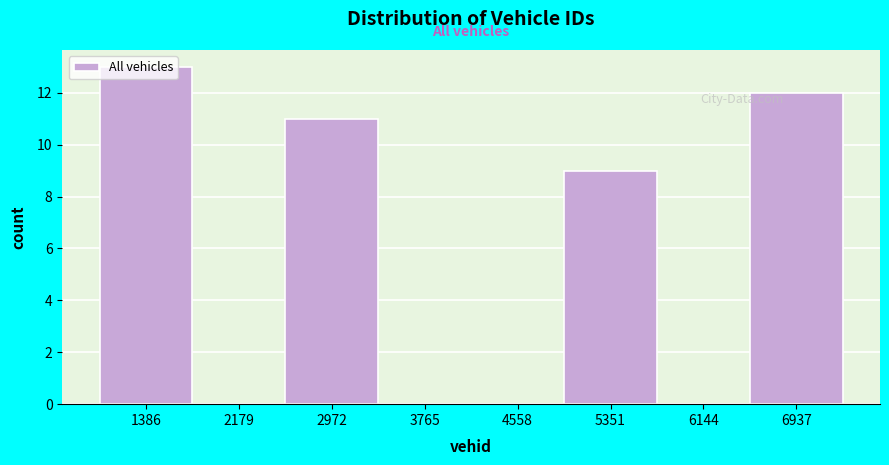

The chart shows a value of 16 at 2972. True or false?

False